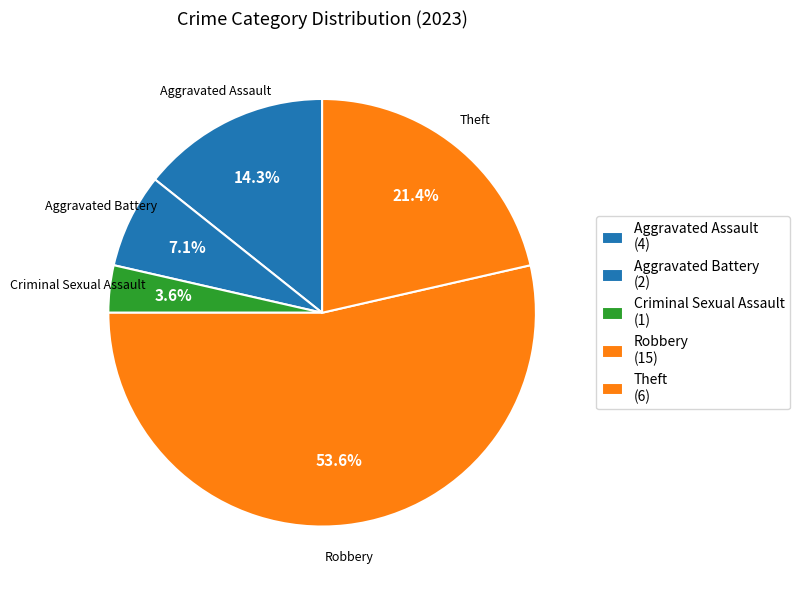

What is the total percentage of Aggravated Battery and Robbery?

60.7%